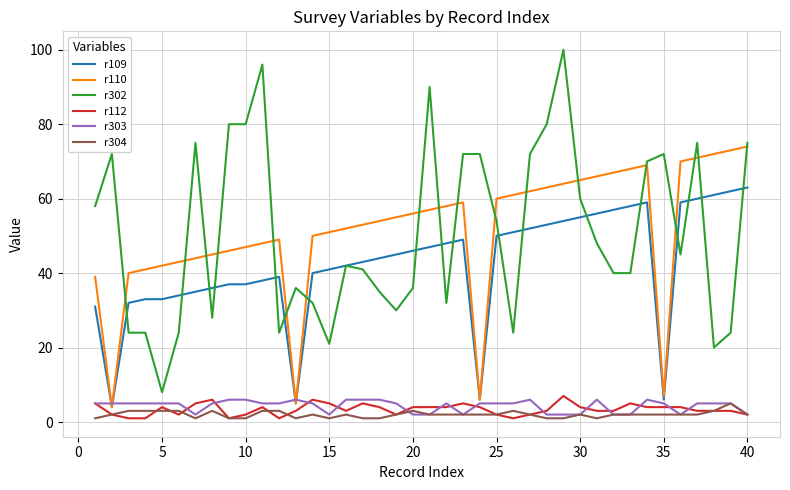

Which series has the largest range (max minus min)?

r302